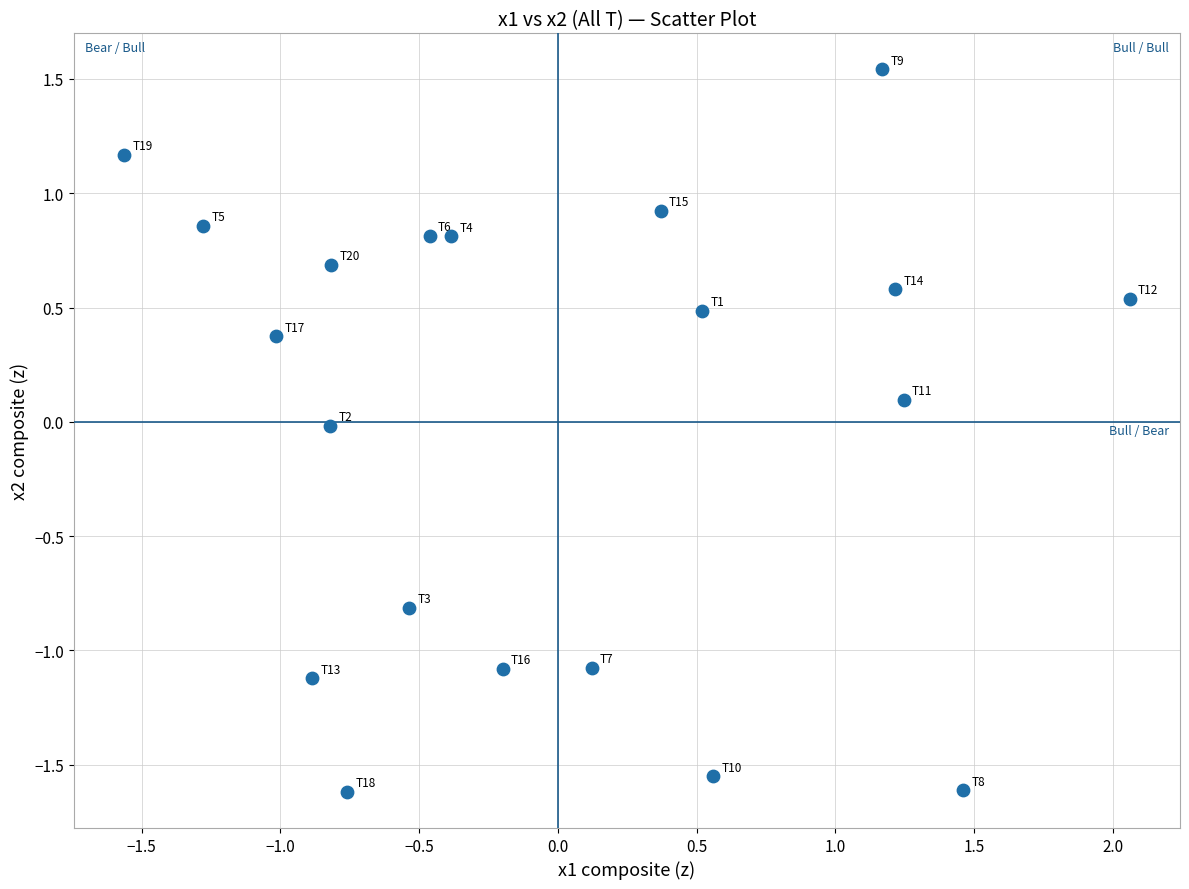

What is the range of Y values (max minus min)?

3.2